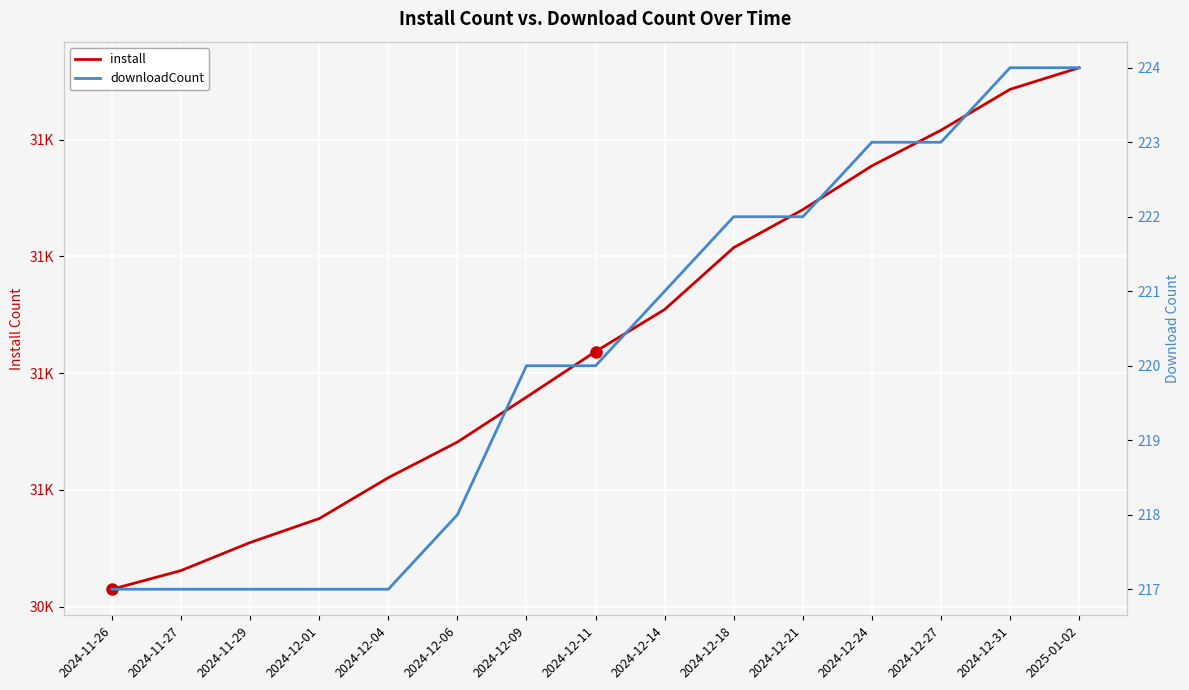

Is the value of downloadCount at 2025-01-02 greater than the value of install at 2024-12-31?

No